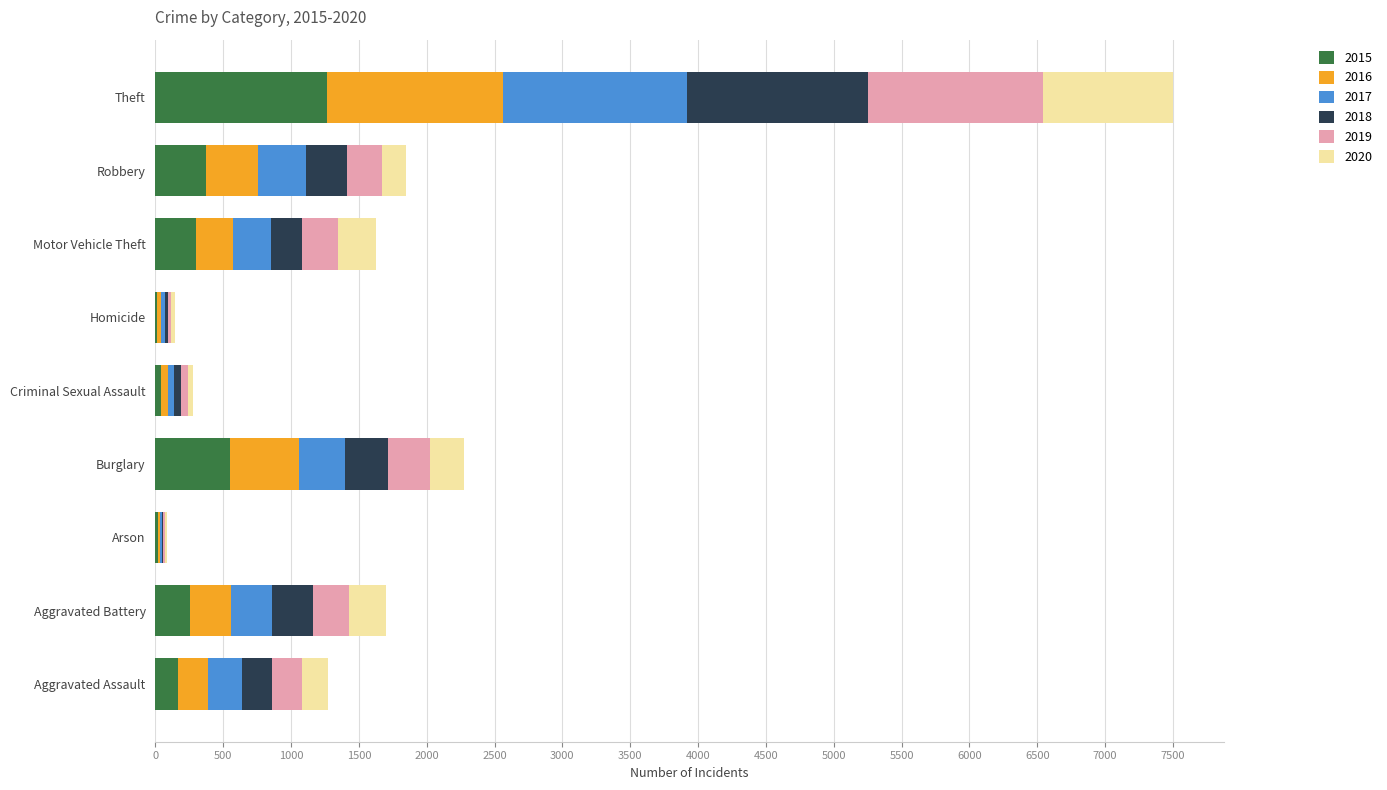

At which category is the sum across all series the highest?

Theft